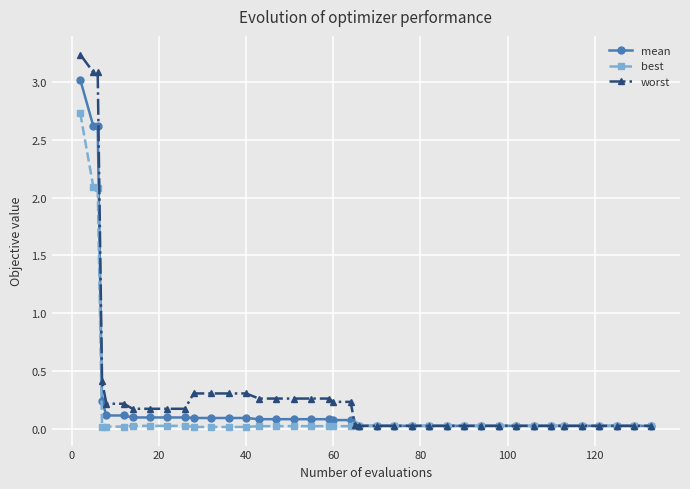

True or false: worst has more than 0 interior local peaks.

True